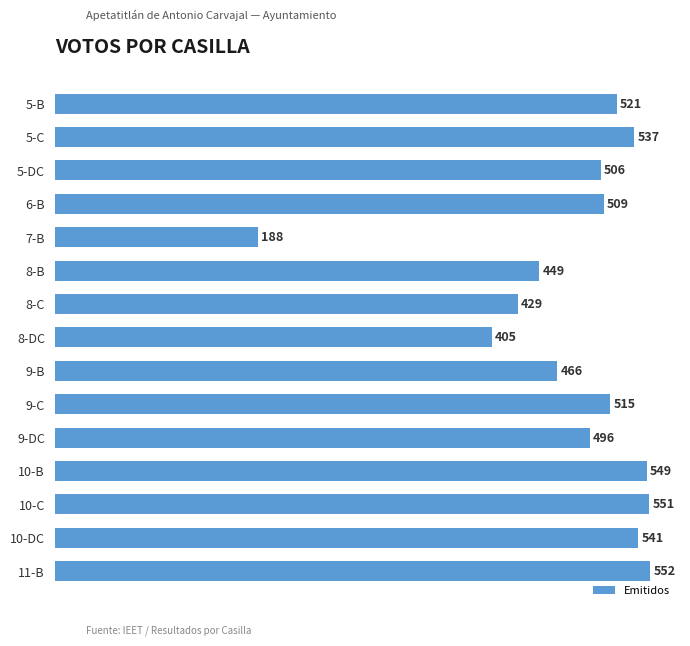

What is the label of the 4th bar from the top?

6-B